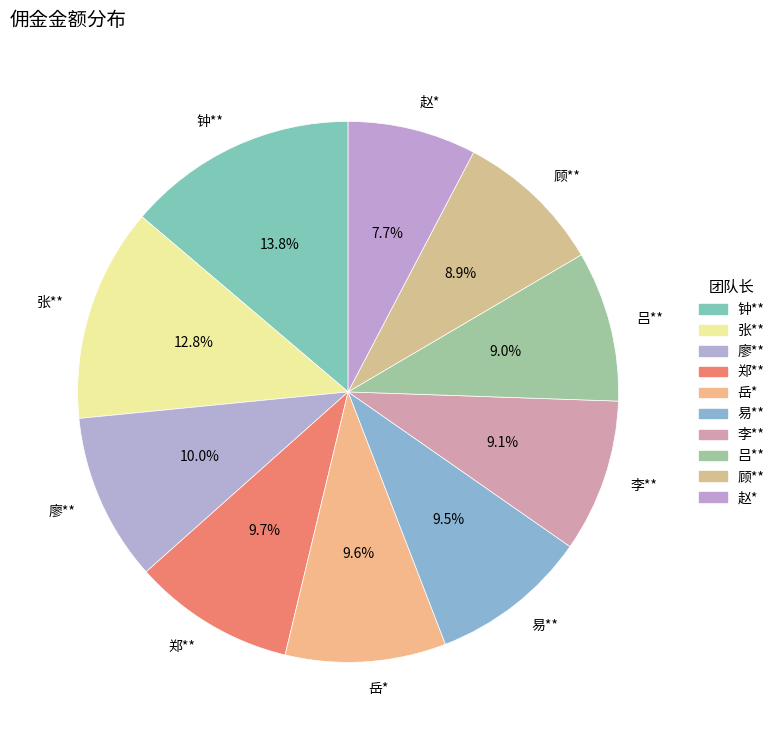

Which slice is the largest?

钟**